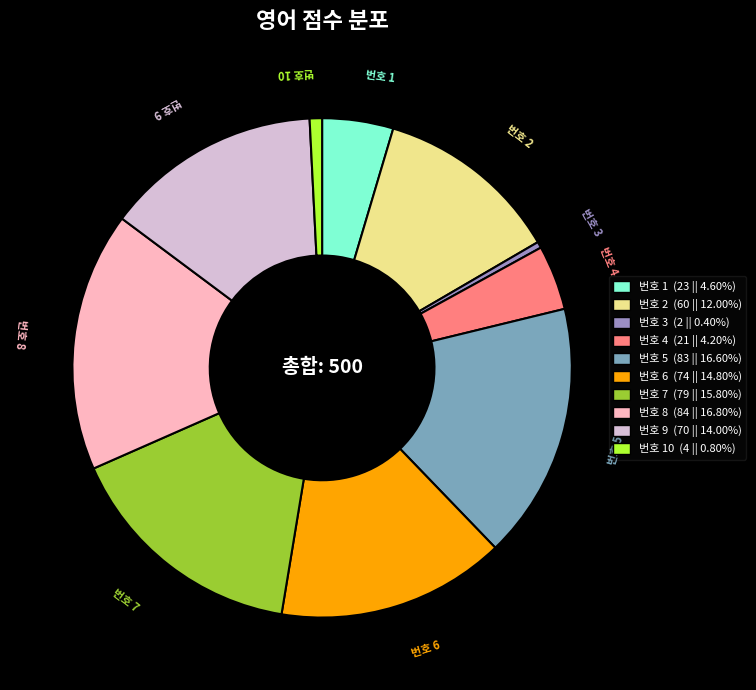

Is there any slice that represents more than half of the pie?

No